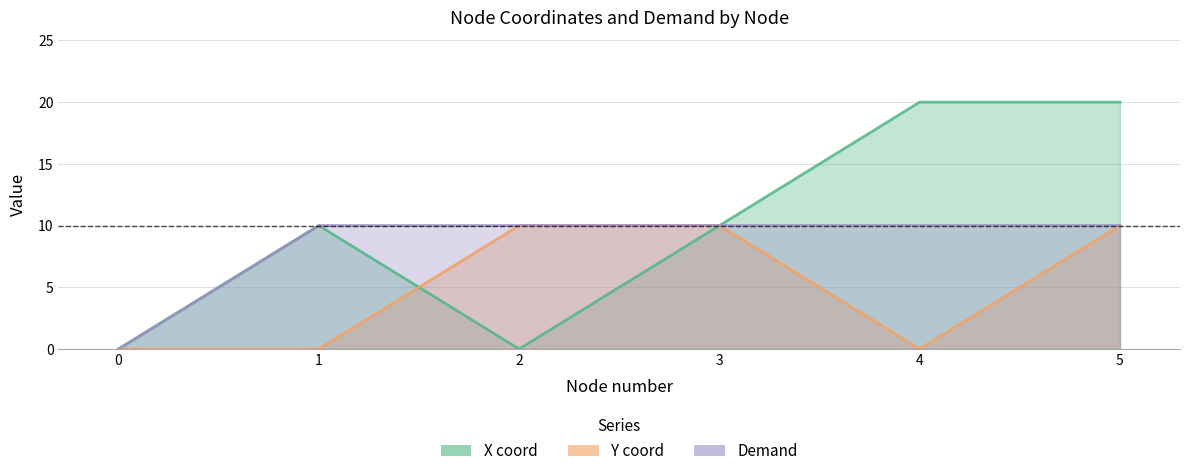

True or false: X coord has a value of 0 at 0.

True